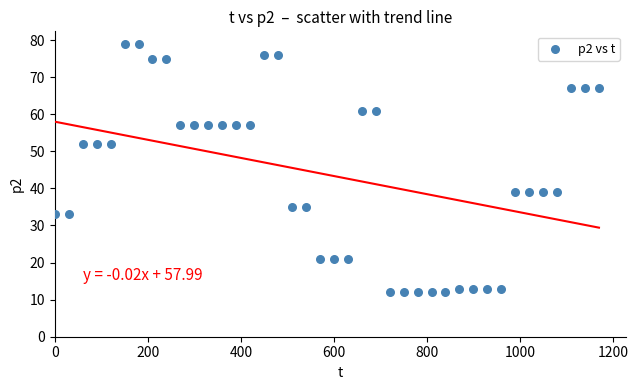

What is the range of Y values (max minus min)?

67